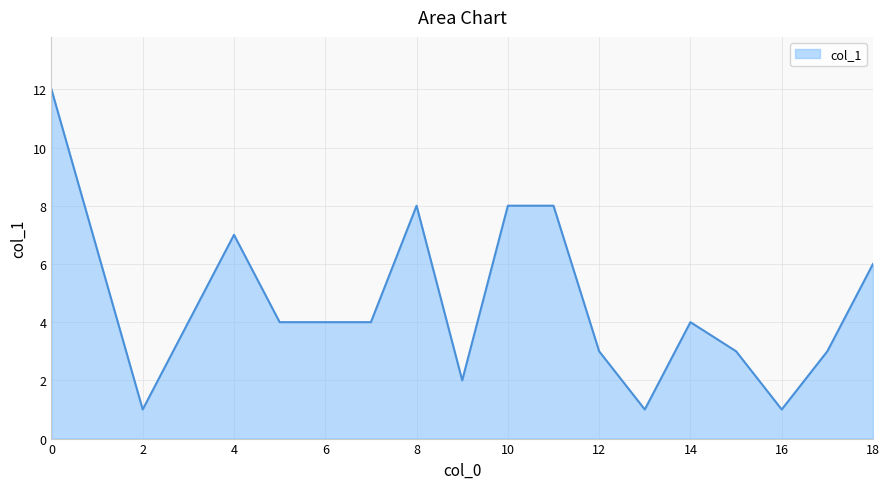

What is the greatest value displayed?

12